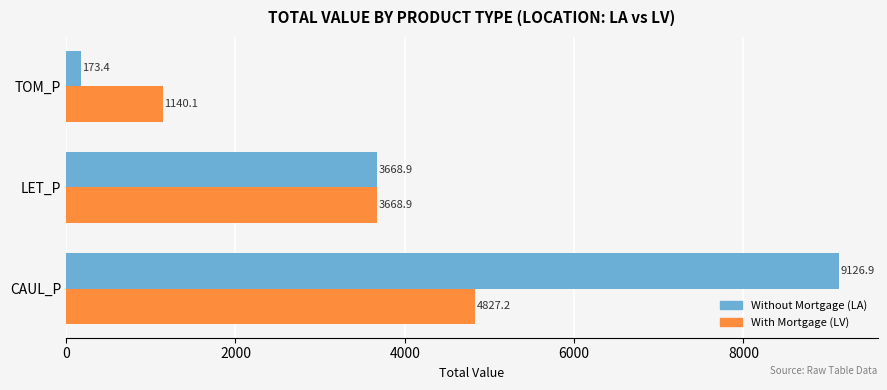

Which series has the largest range (max minus min)?

Without Mortgage (LA)